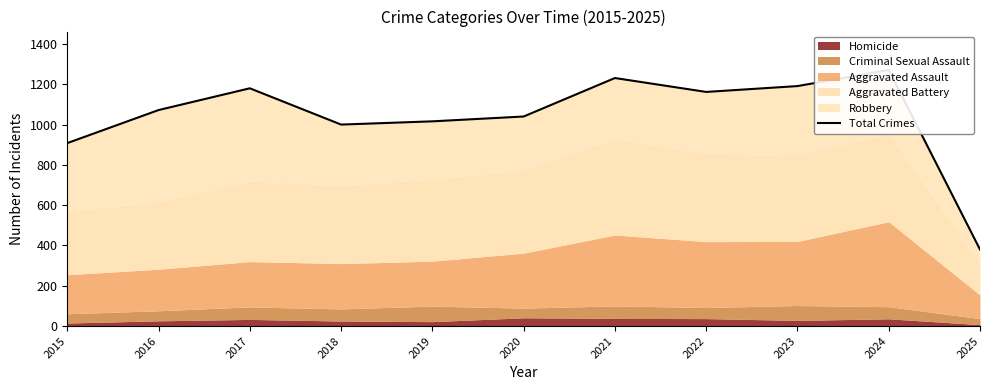

At which category does the data reach its first local peak?

2017